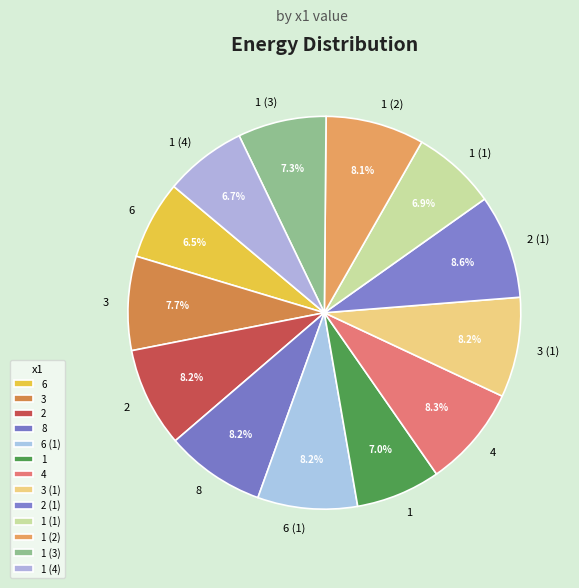

Does 3 account for over 50% of the chart?

No